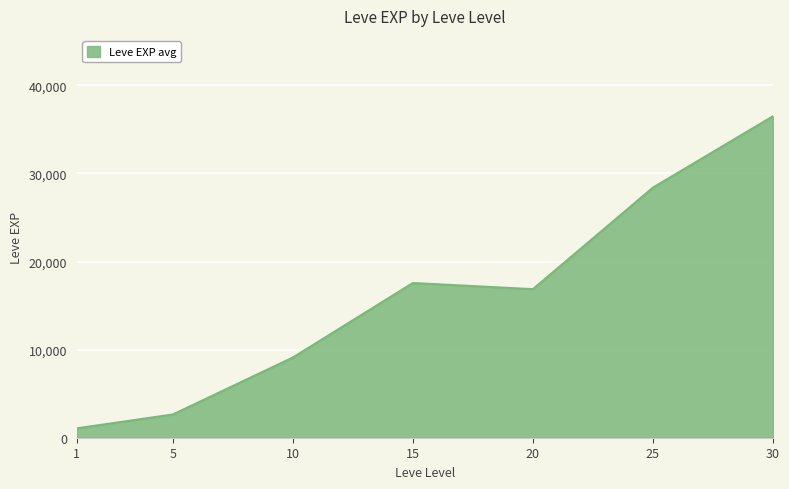

What is the sum of the values at 20 and 15?

34428.3